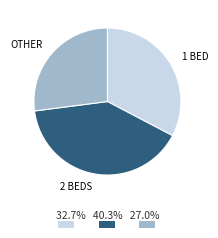

Is there any slice that represents more than half of the pie?

No